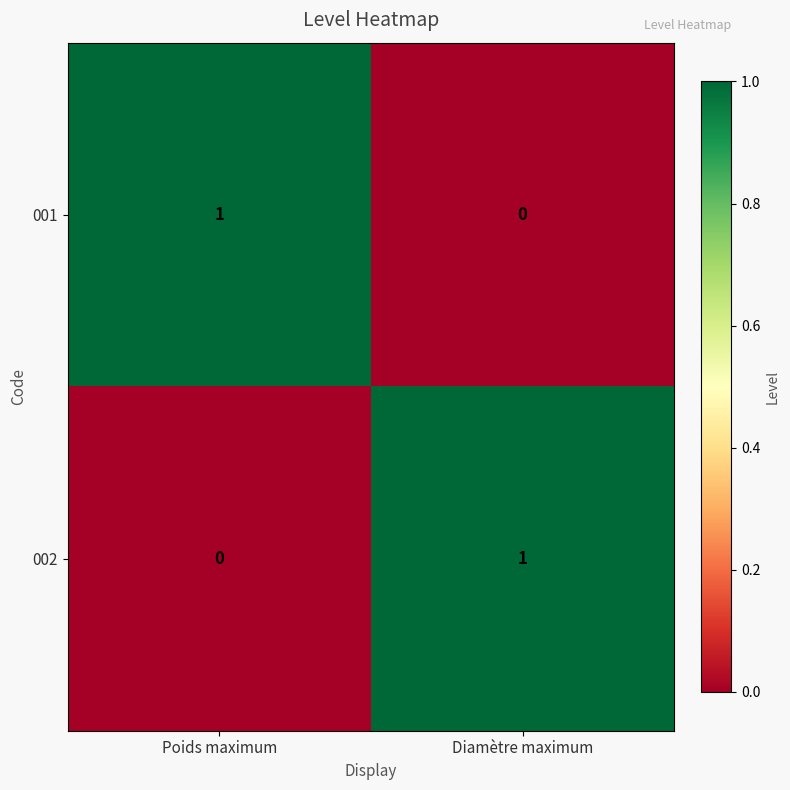

Count the number of data series in this chart.

2